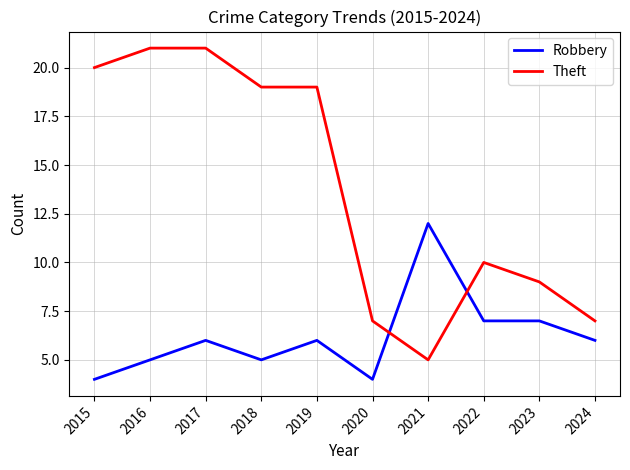

How many Robbery values are between 5 and 7?

7